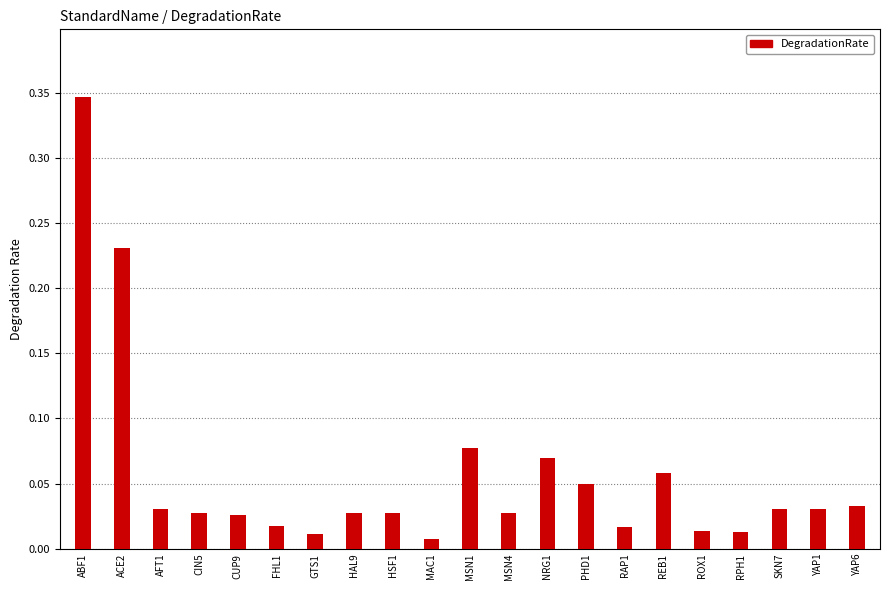

What is the change in value from ACE2 to YAP6?

-0.2